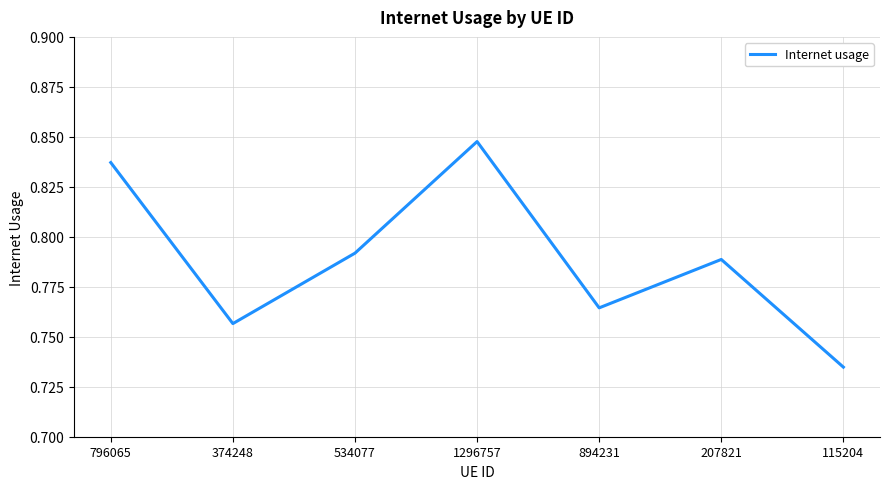

At which category does the chart reach its minimum across all series?

115204